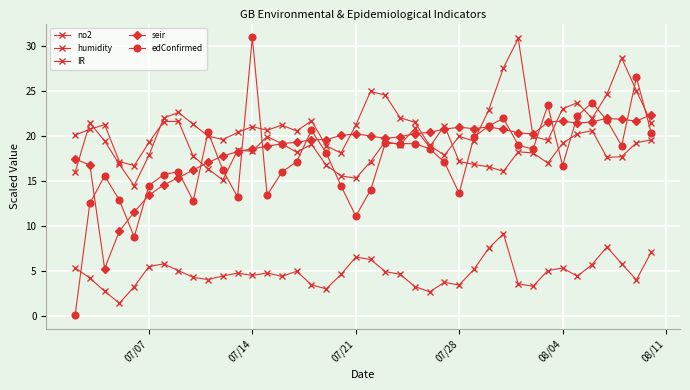

How many lines are shown in the chart?

5